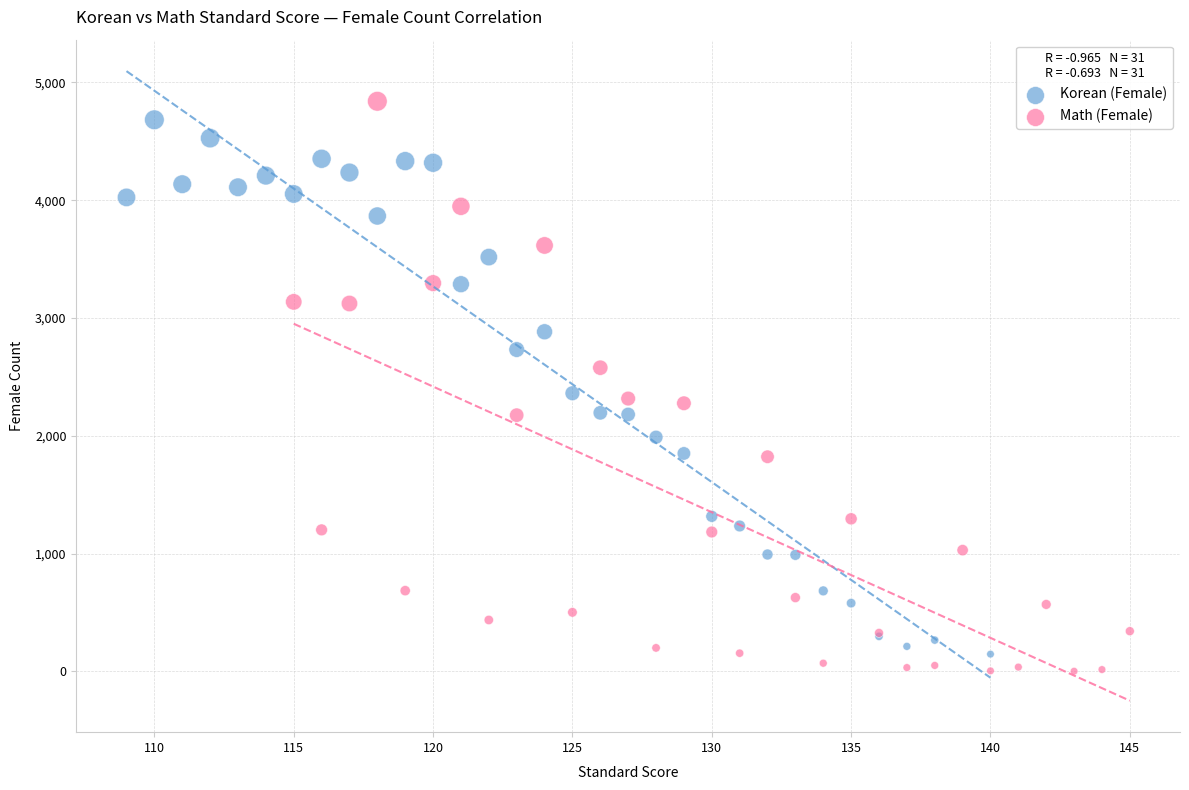

Which series has the widest spread of Y values?

Math (Female)